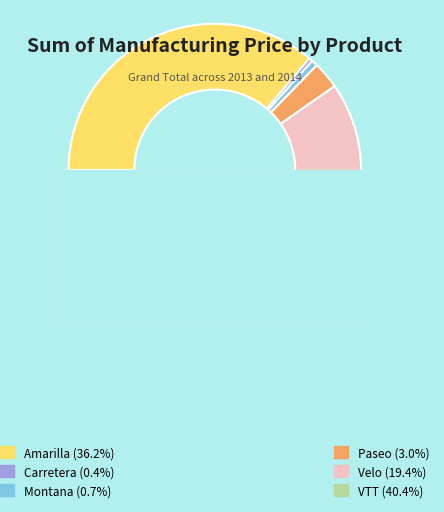

What percentage is the VTT slice, to the nearest percent?

40%